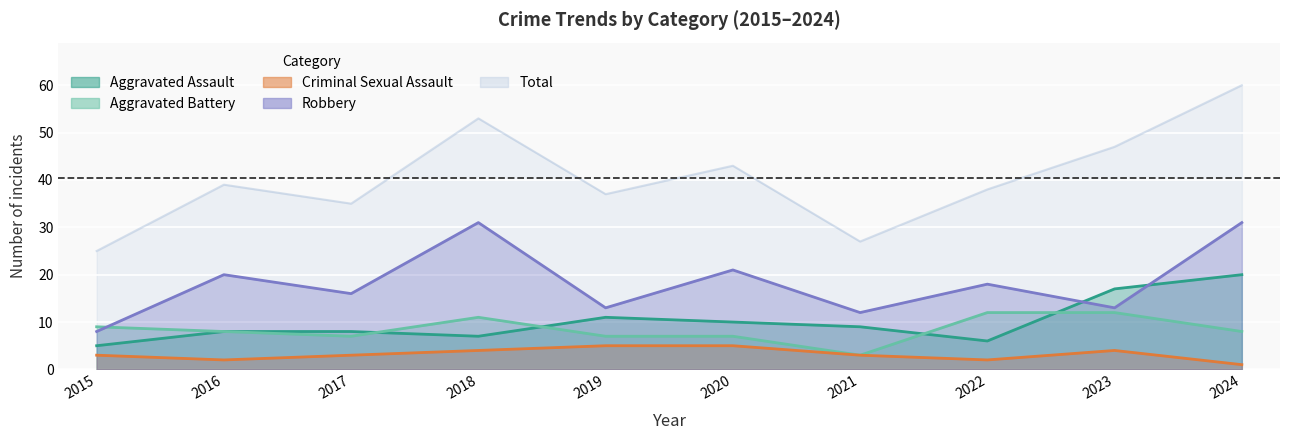

At which category does Aggravated Assault reach its first local peak?

2019